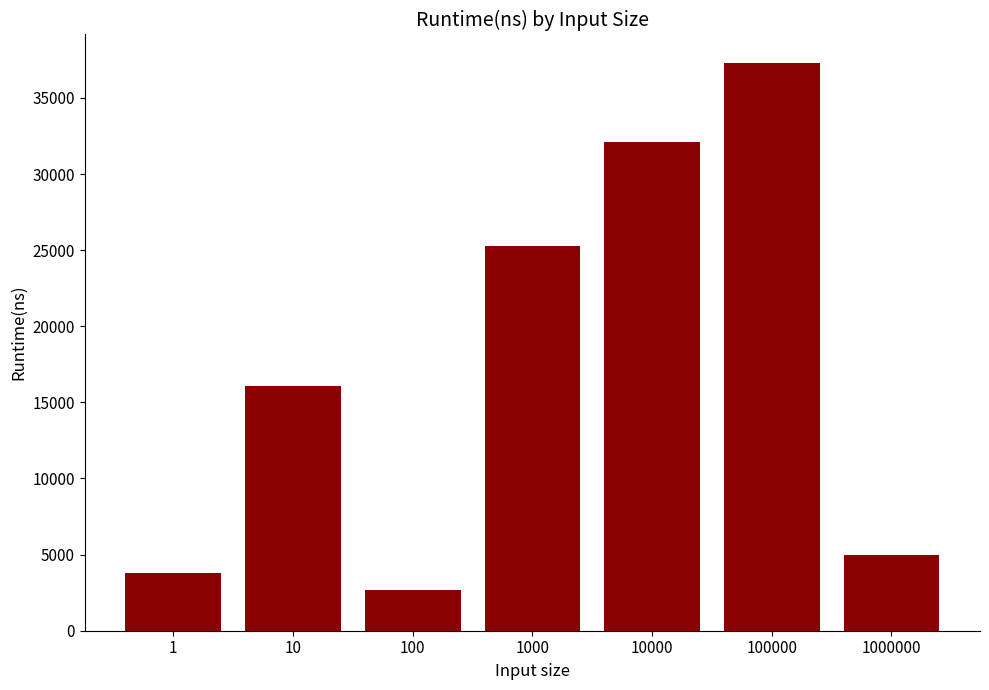

Does the chart contain any negative values?

No